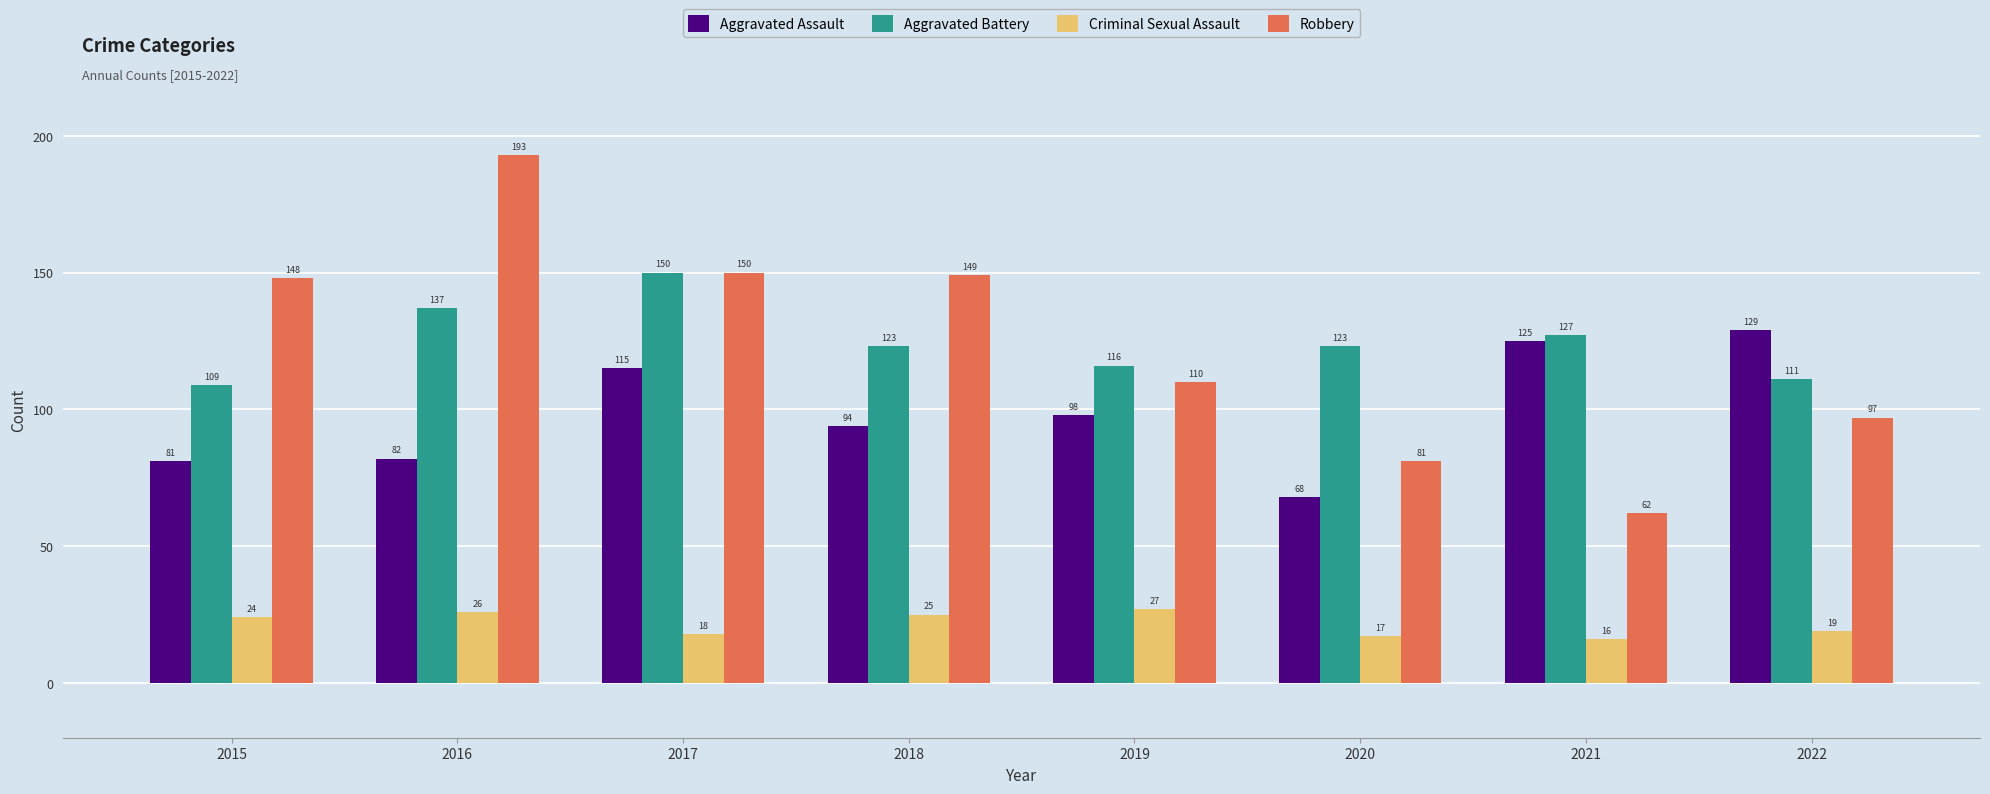

True or false: Aggravated Assault has a value of 82 at 2016.

True